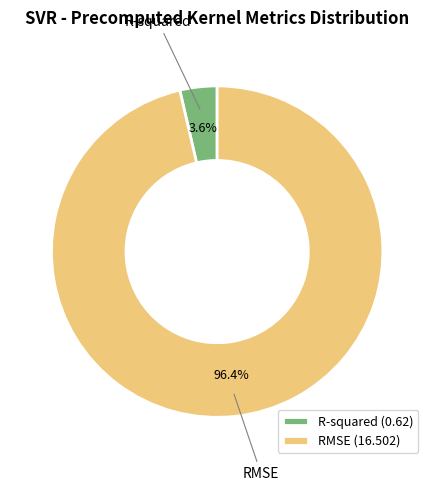

To the nearest percent, what portion does RMSE represent?

96%